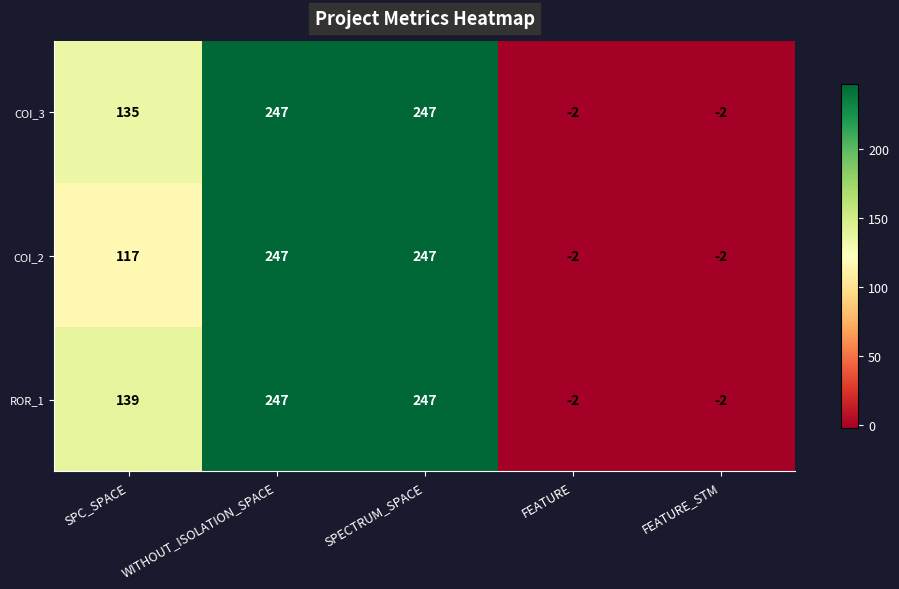

At which label is ROR_1 closest to 122?

SPC_SPACE